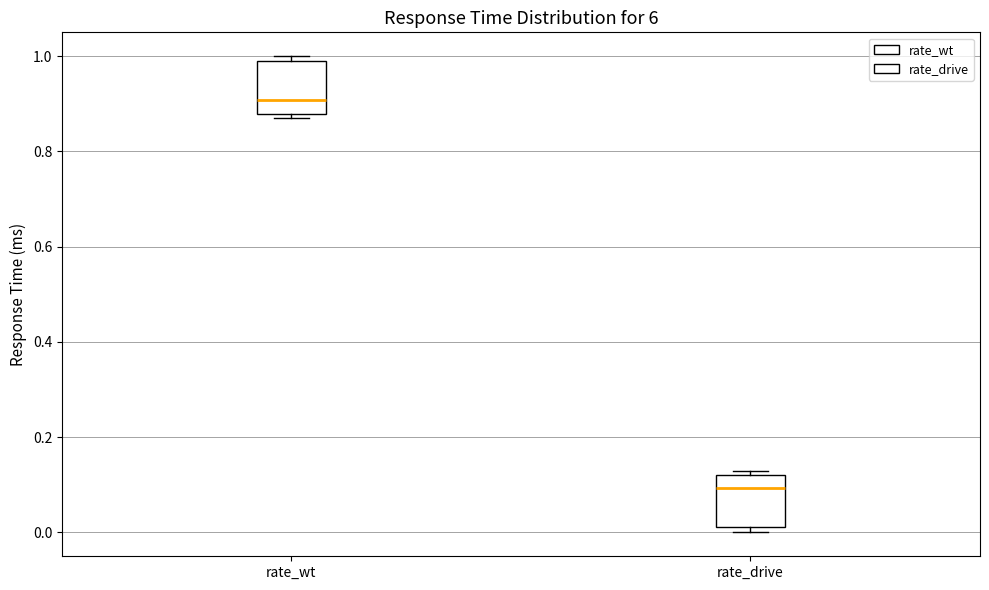

Which box has the highest median line?

rate_wt